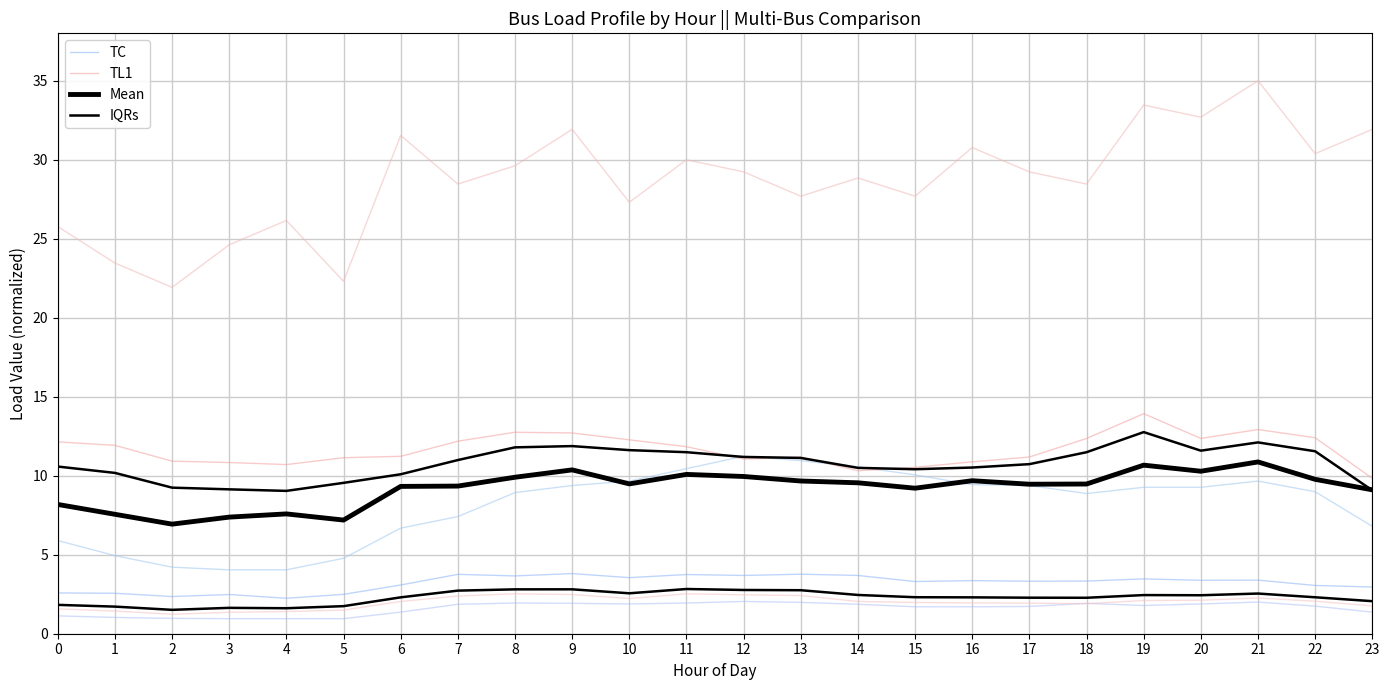

Between 23 and 20, which is larger?

20